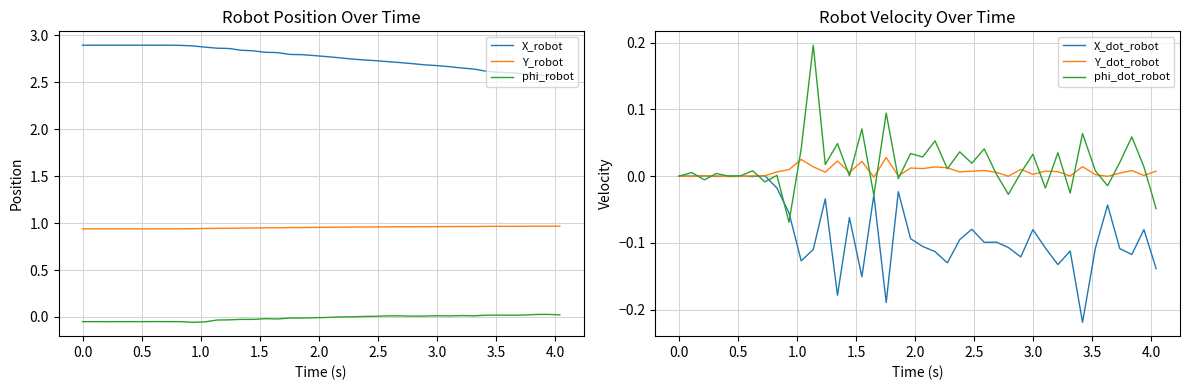

How many lines are shown in the chart?

6